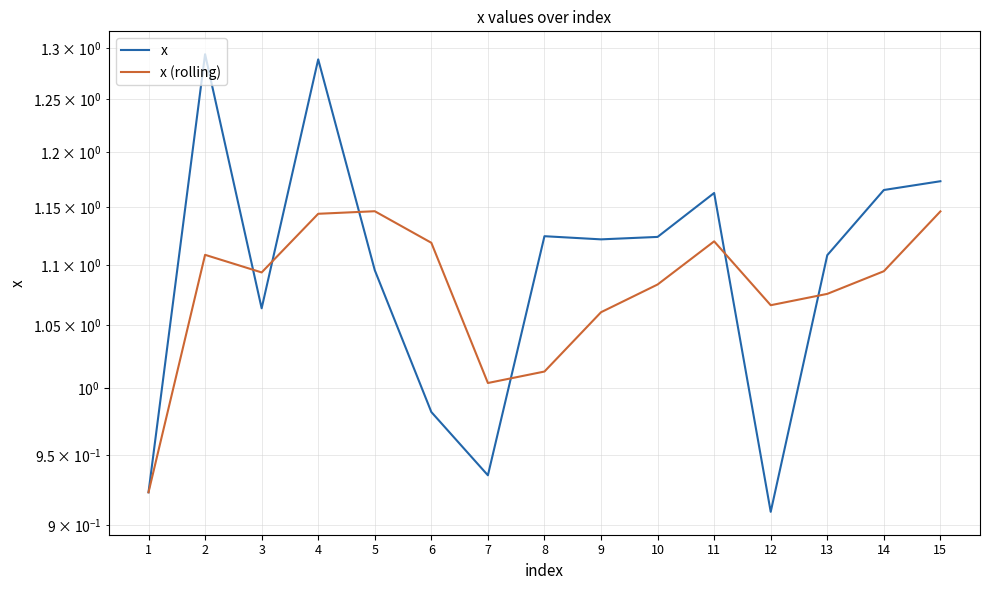

Is it true that x equals 0.3 at 12?

False